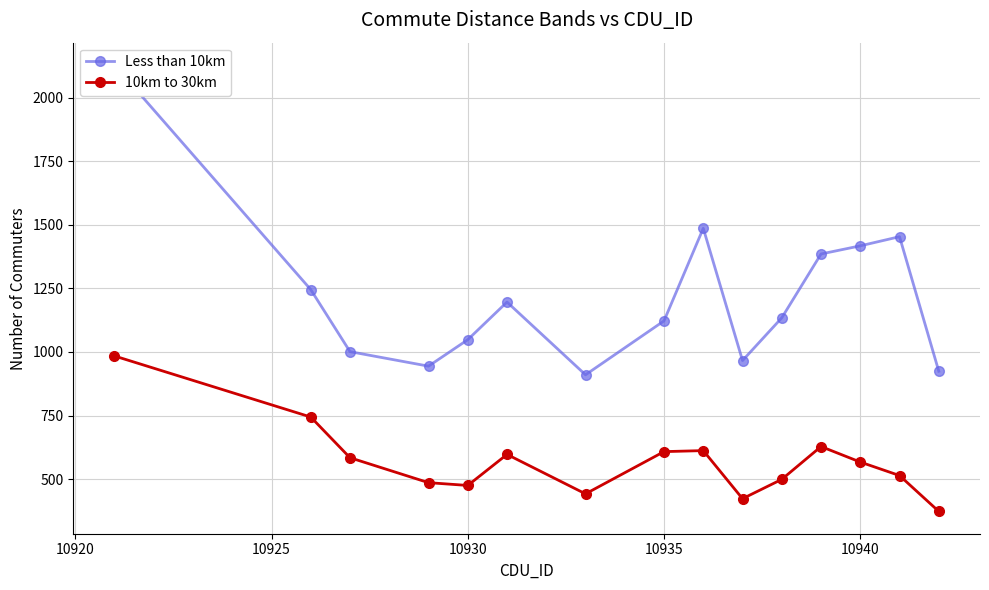

True or false: Less than 10km and 10km to 30km cross at least once.

False